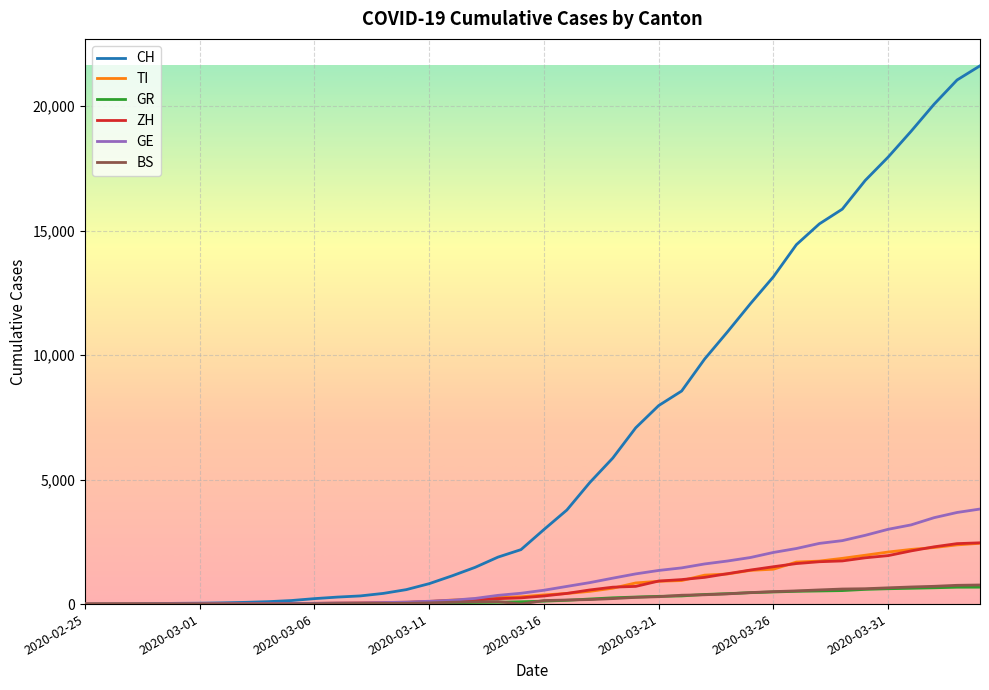

Which series has the largest range (max minus min)?

CH